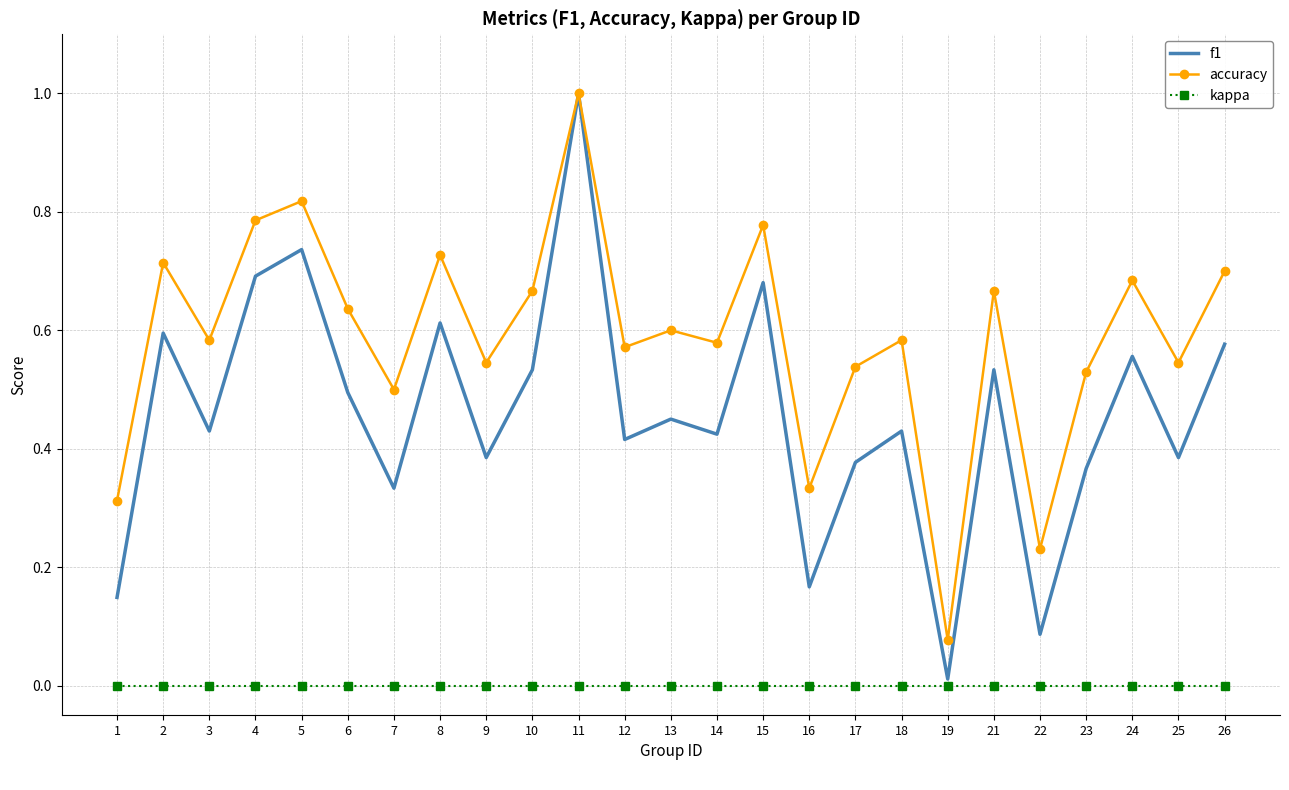

Which series has the largest range (max minus min)?

f1